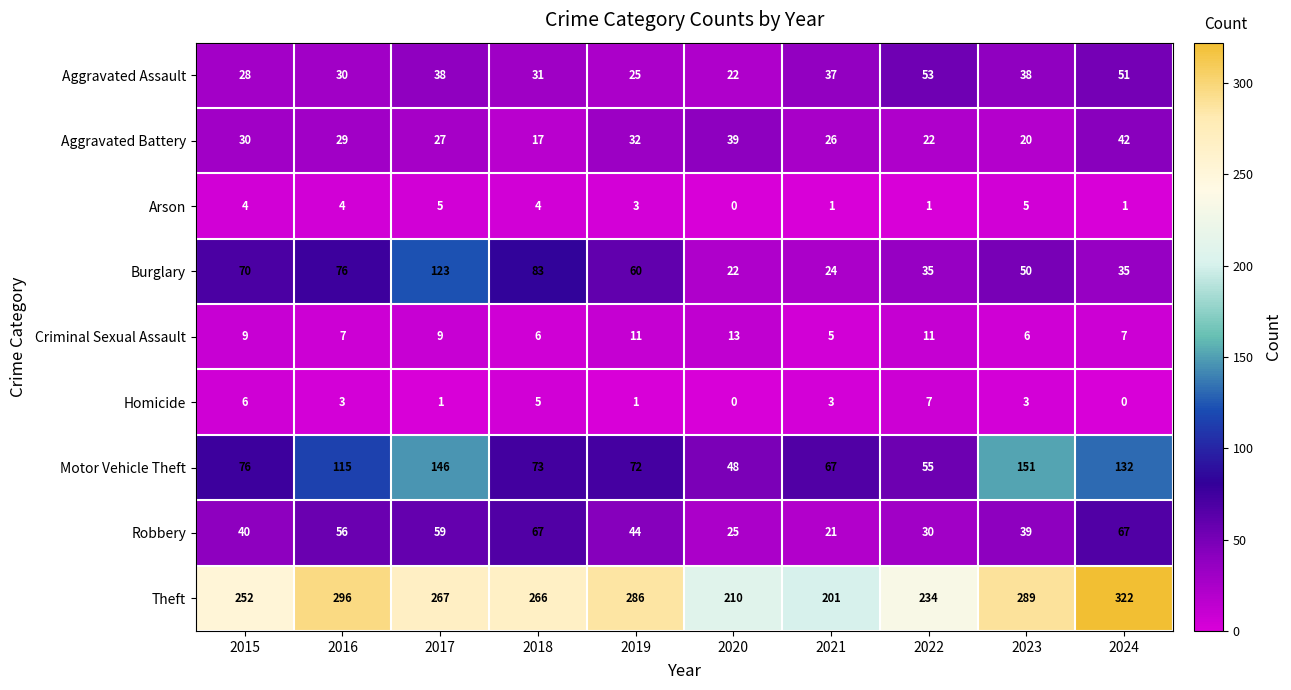

What is the greatest value displayed?

322